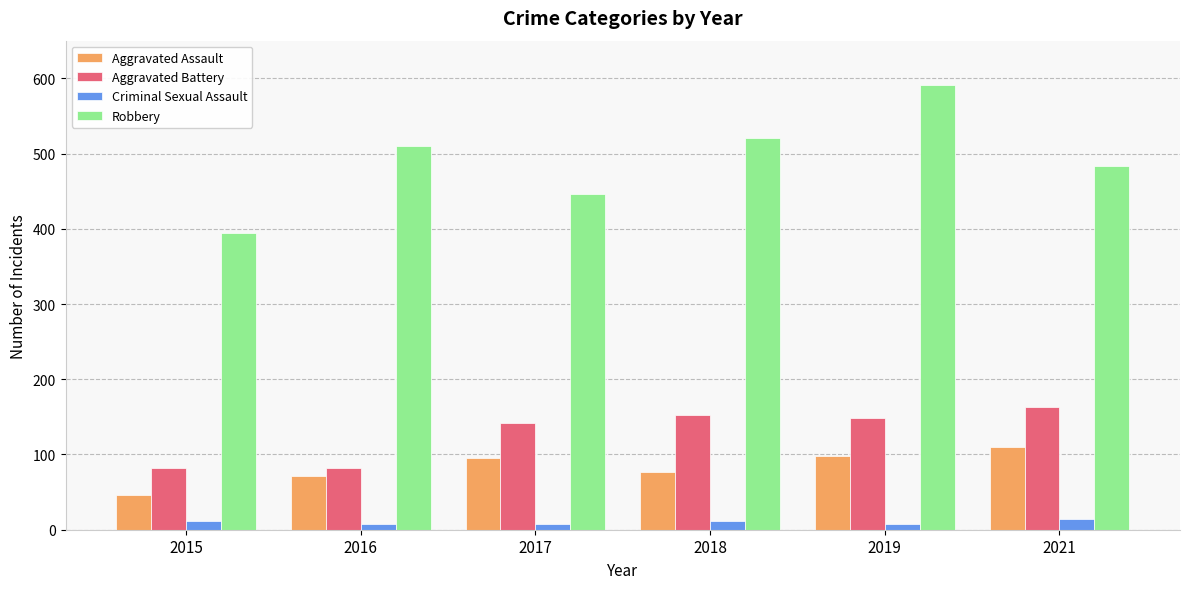

Which series has the largest range (max minus min)?

Robbery